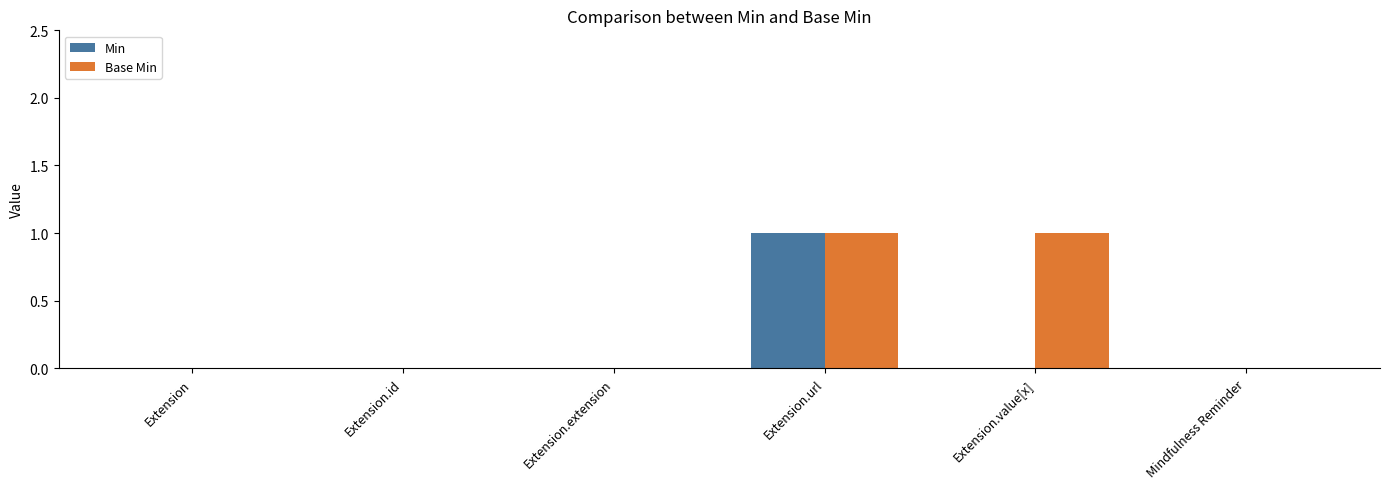

Is it true that Base Min equals 0 at Extension?

True